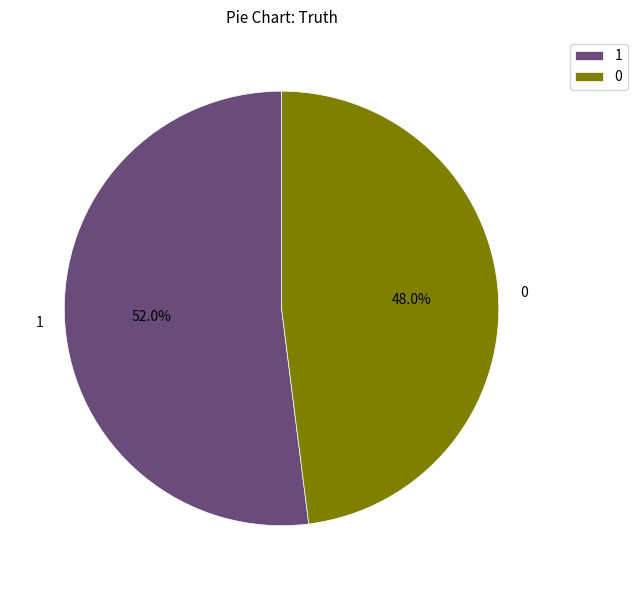

Rank the categories by value from highest to lowest.

1, 0